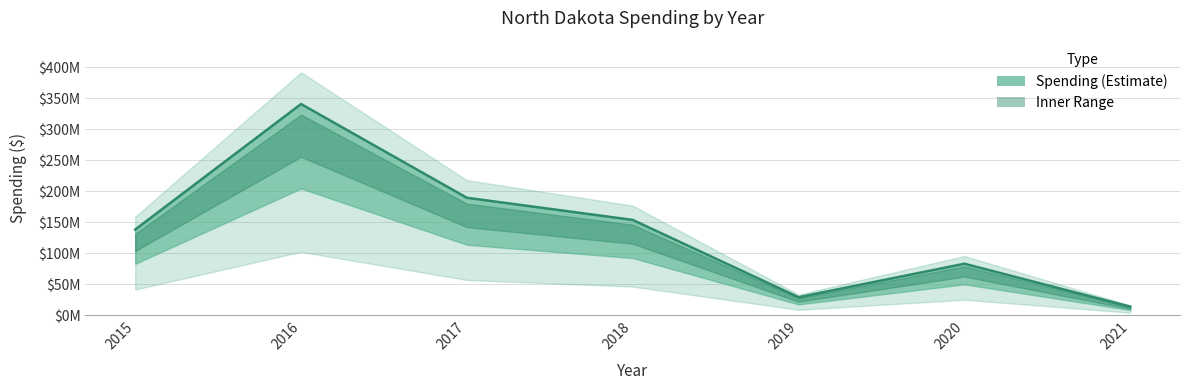

Rank the categories by value from lowest to highest.

2021, 2019, 2020, 2015, 2018, 2017, 2016